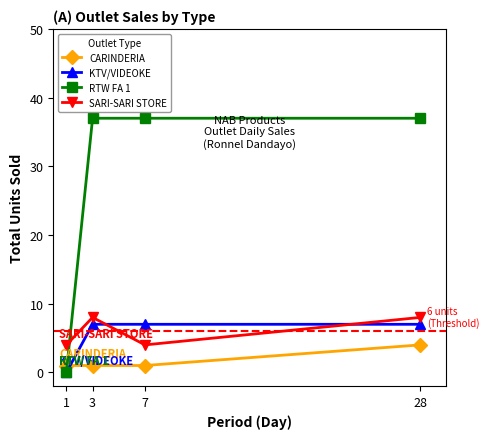

True or false: SARI-SARI STORE has a value of 4 at 7.

True